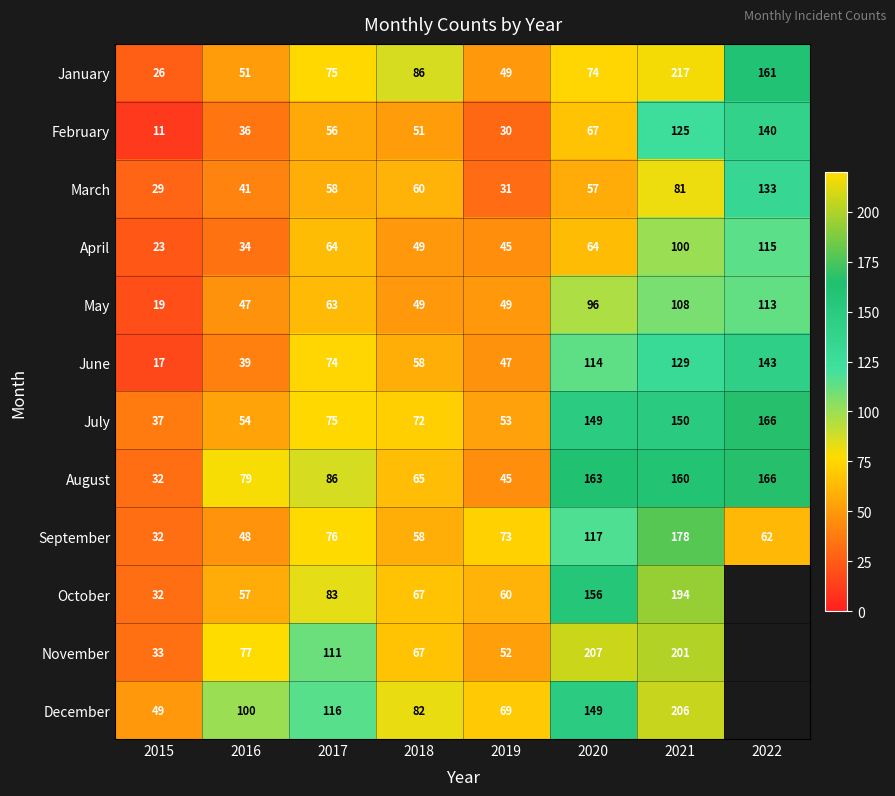

How many data points does each series have?

8